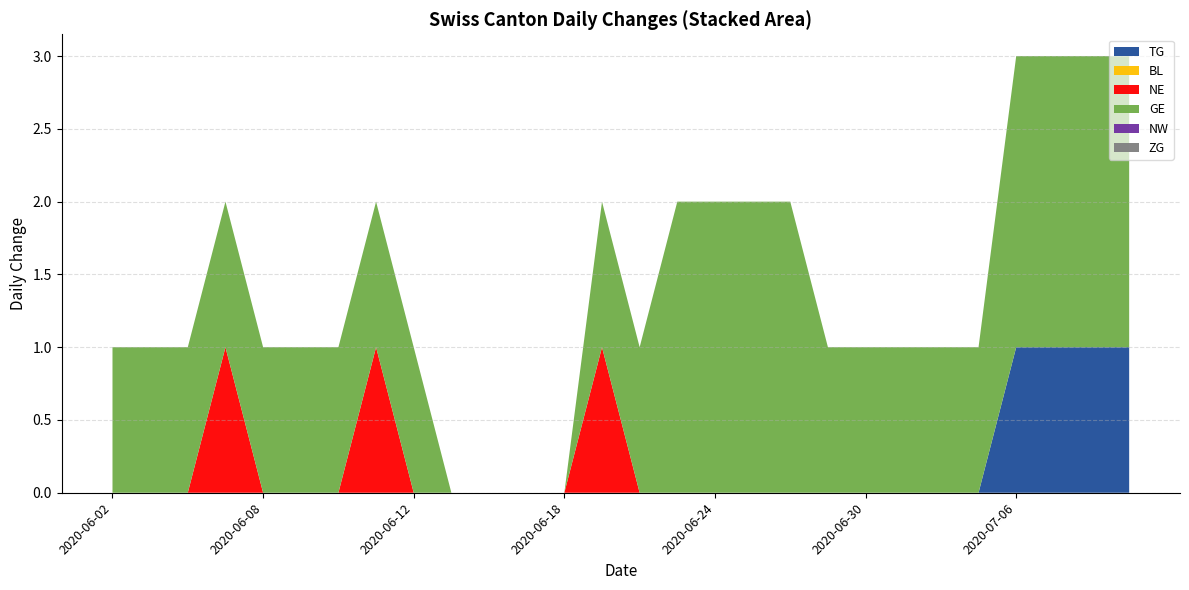

True or false: TG has more than 0 points higher than both neighbors.

False